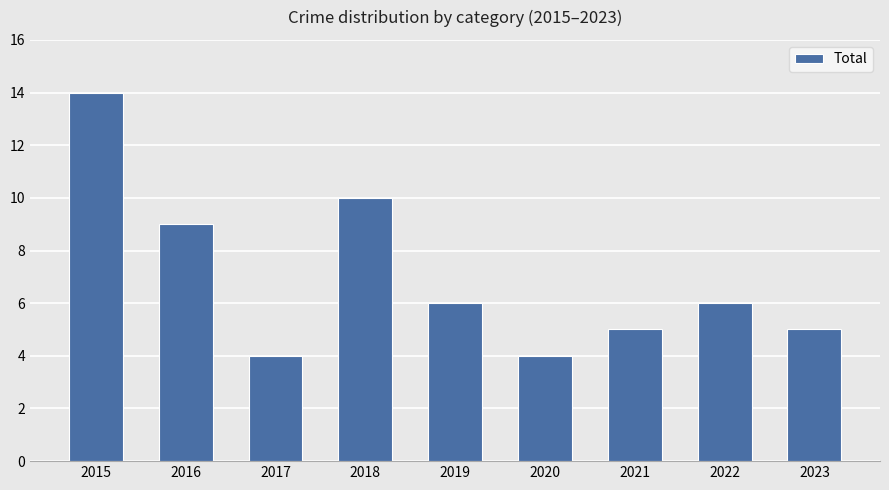

What is the change in value from 2015 to 2023?

-9